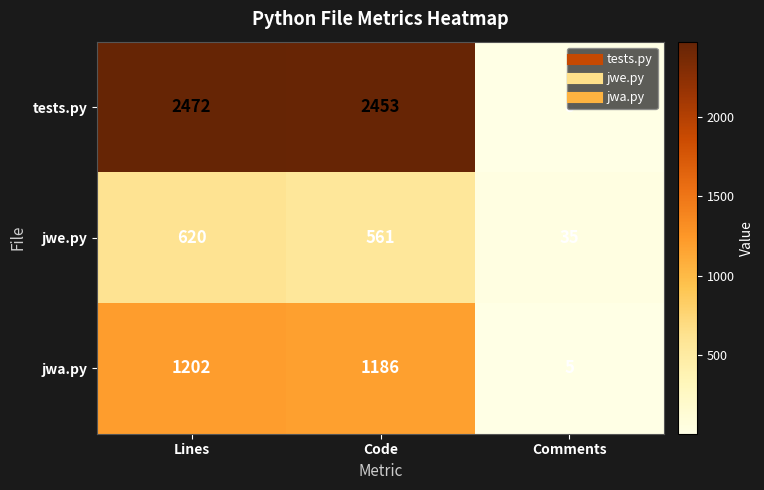

The value of jwa.py at Code is 1186. True or false?

True